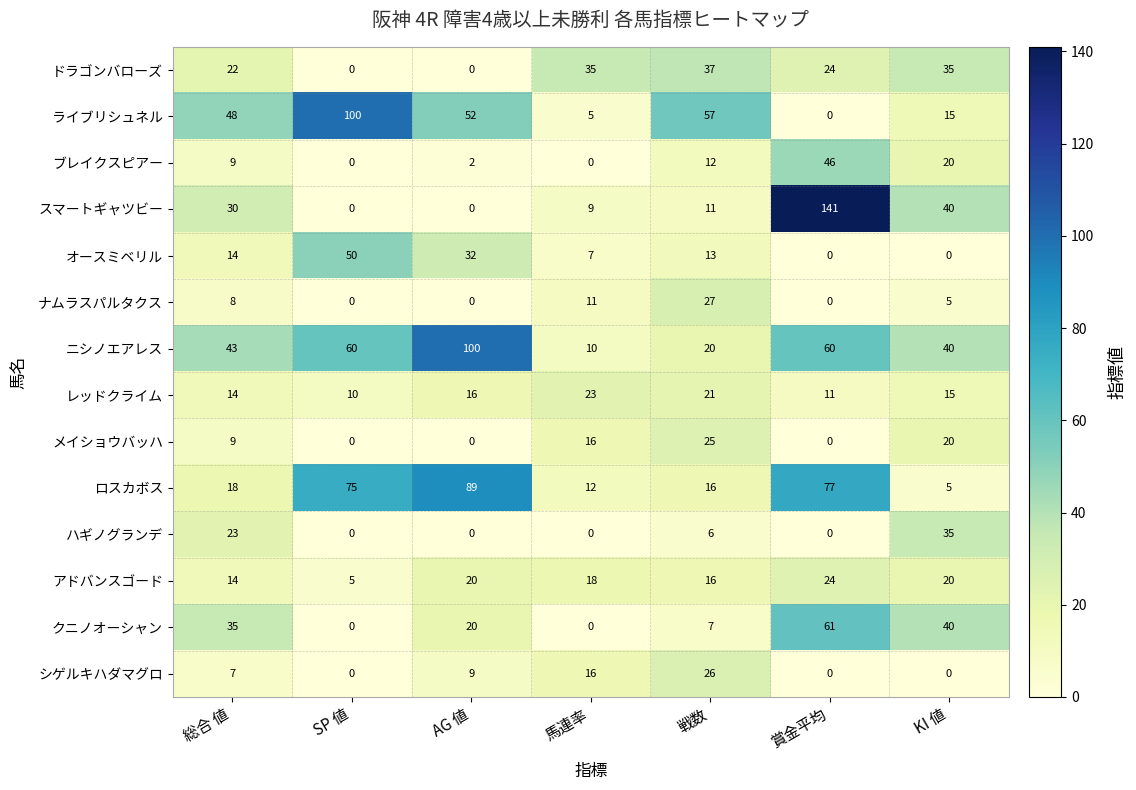

What is the maximum value for ハギノグランデ?

35